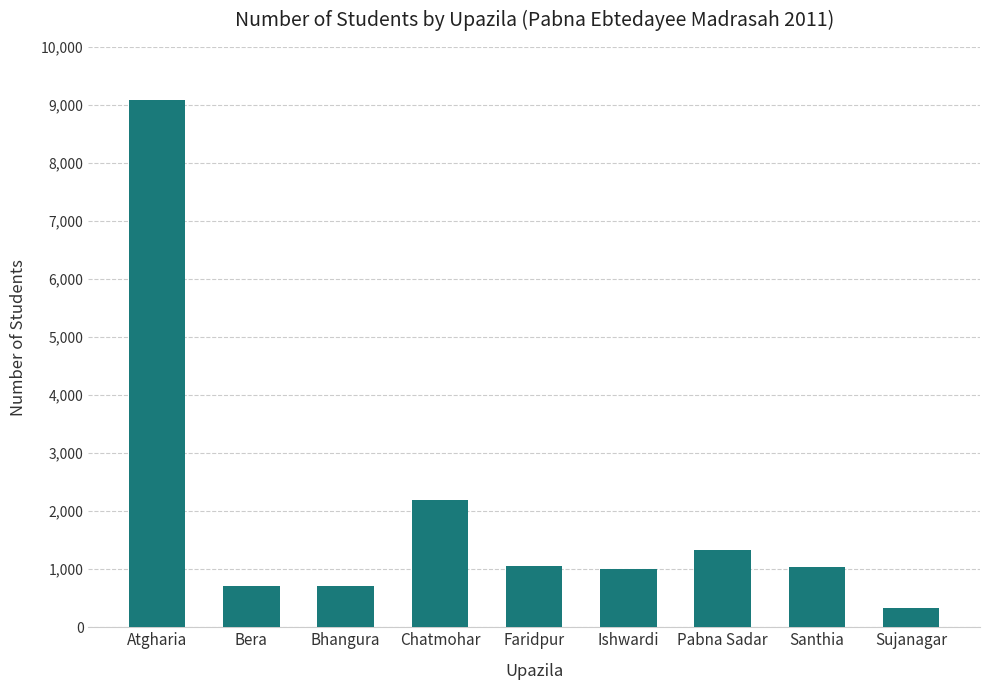

At which category does the chart reach its peak across all series?

Atgharia